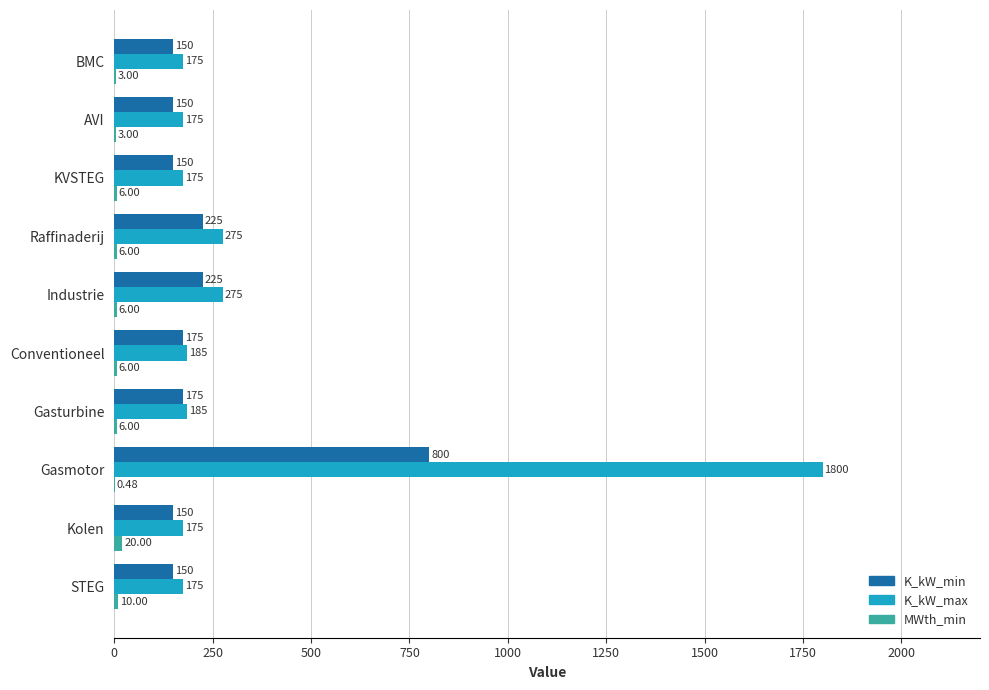

What is the sum of all K_kW_max values?

3595.0